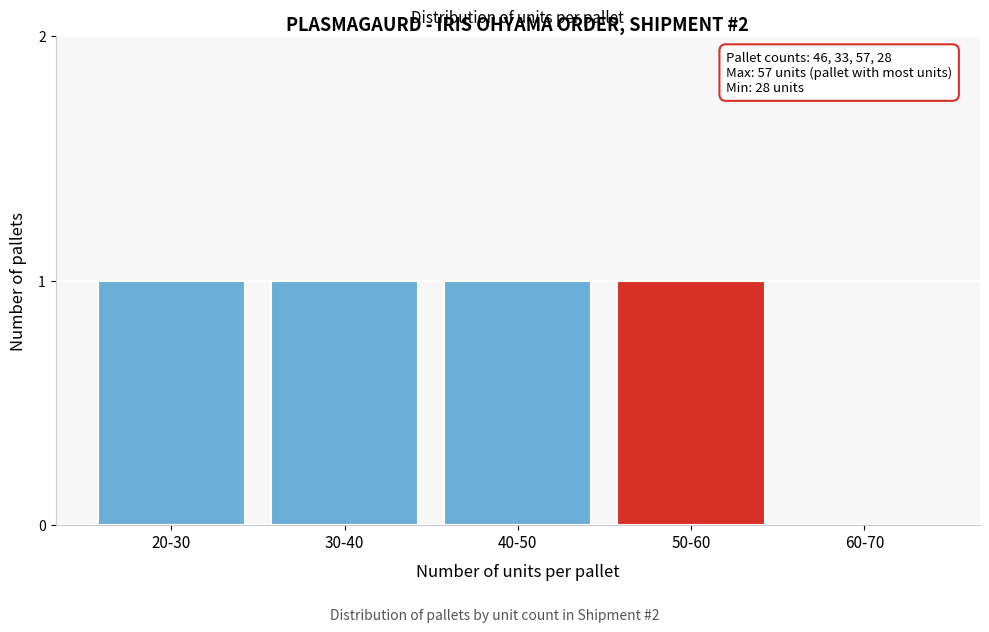

Reading left to right, what are all the values shown in this chart?

20-30=1	30-40=1	40-50=1	50-60=1	60-70=0